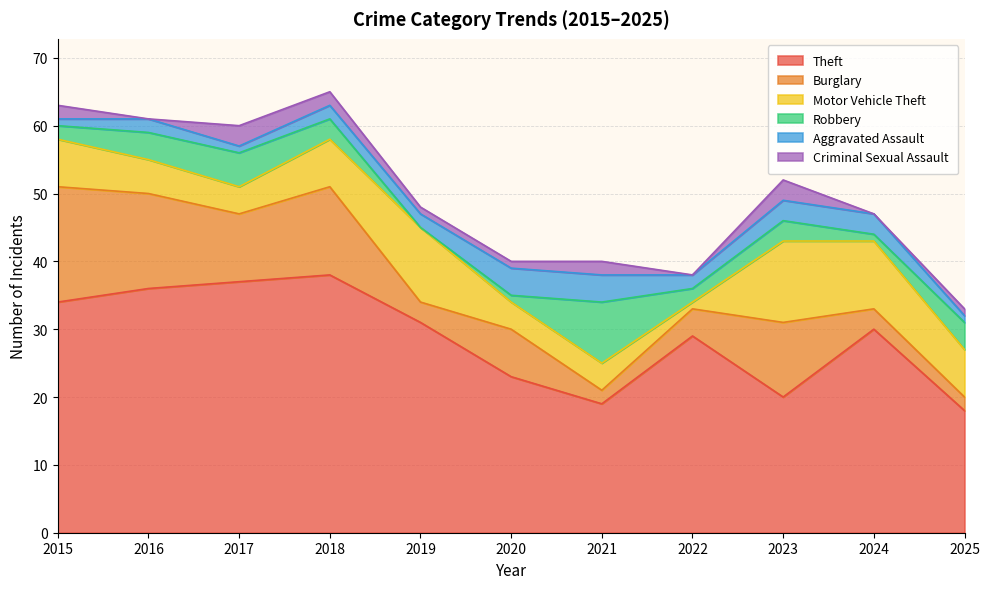

Which series has the largest range (max minus min)?

Theft